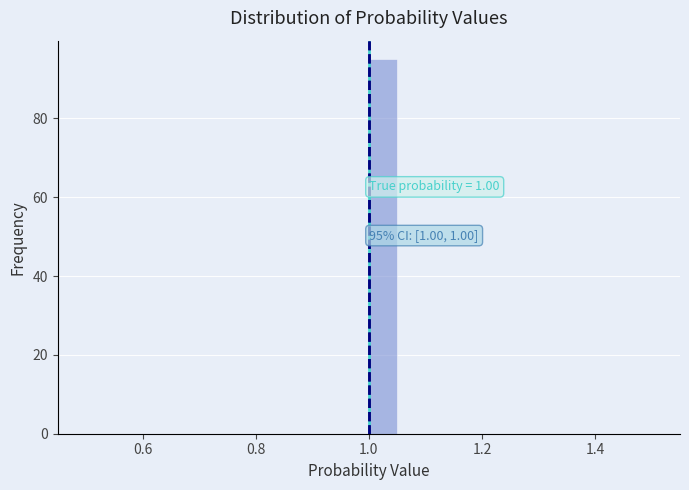

Around what value on the x-axis is the tallest bar? Give the approximate position of its centre, as read against the axis.

1.02